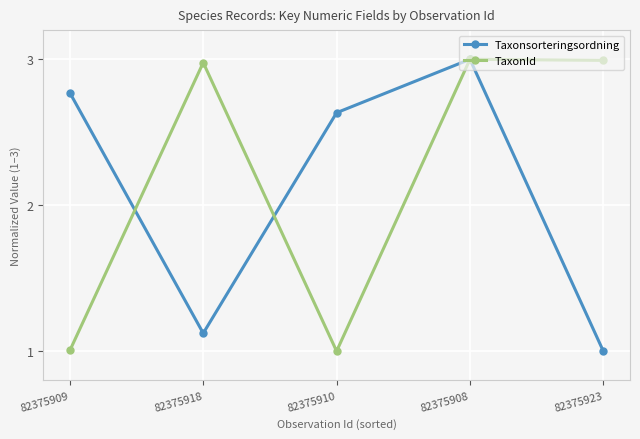

What is the average value of the TaxonId series?

2.2